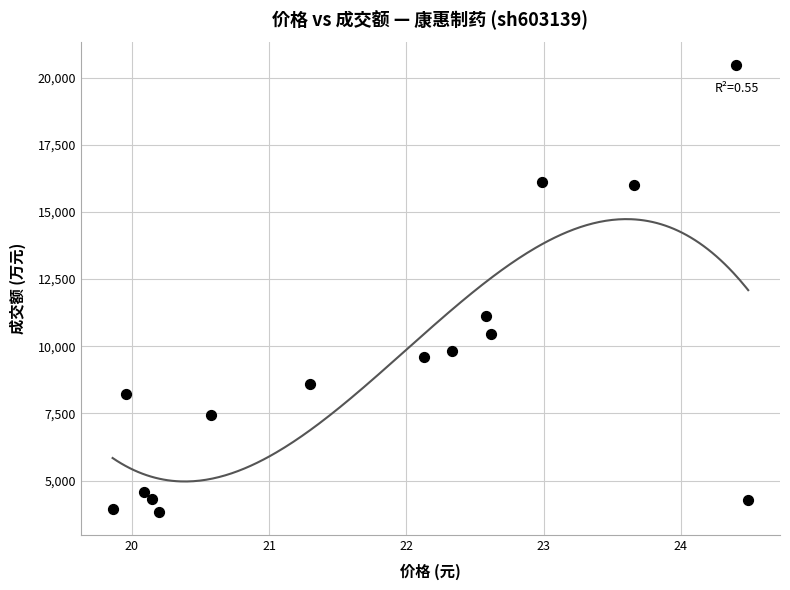

What Y value in the scatter plot is closest to 12147?

11118